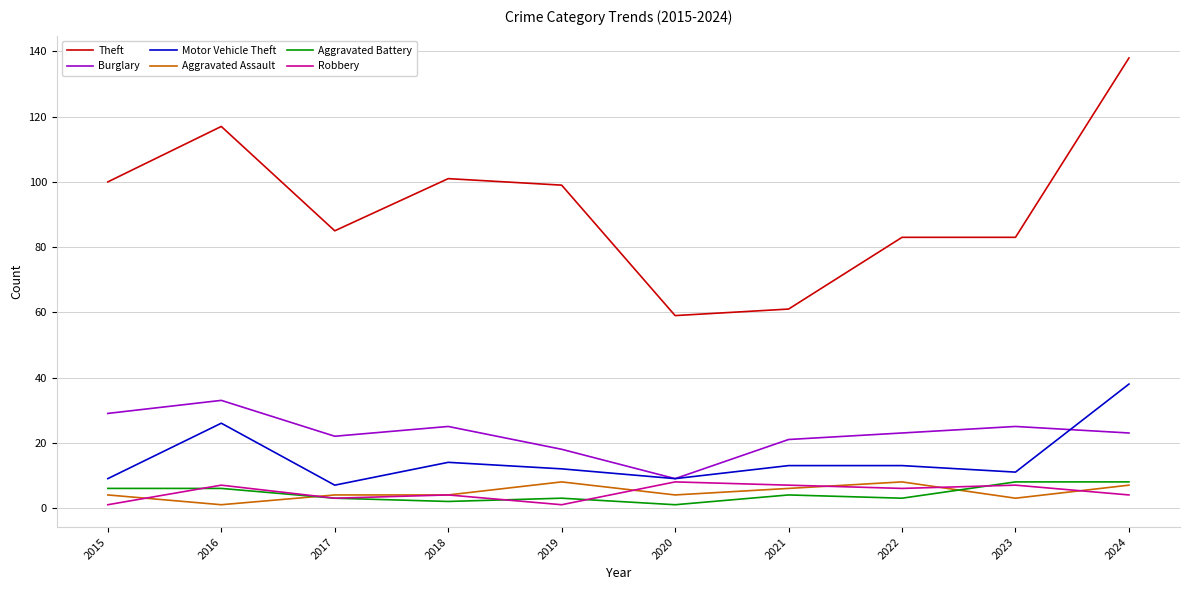

True or false: Theft and Aggravated Assault cross at least once.

False